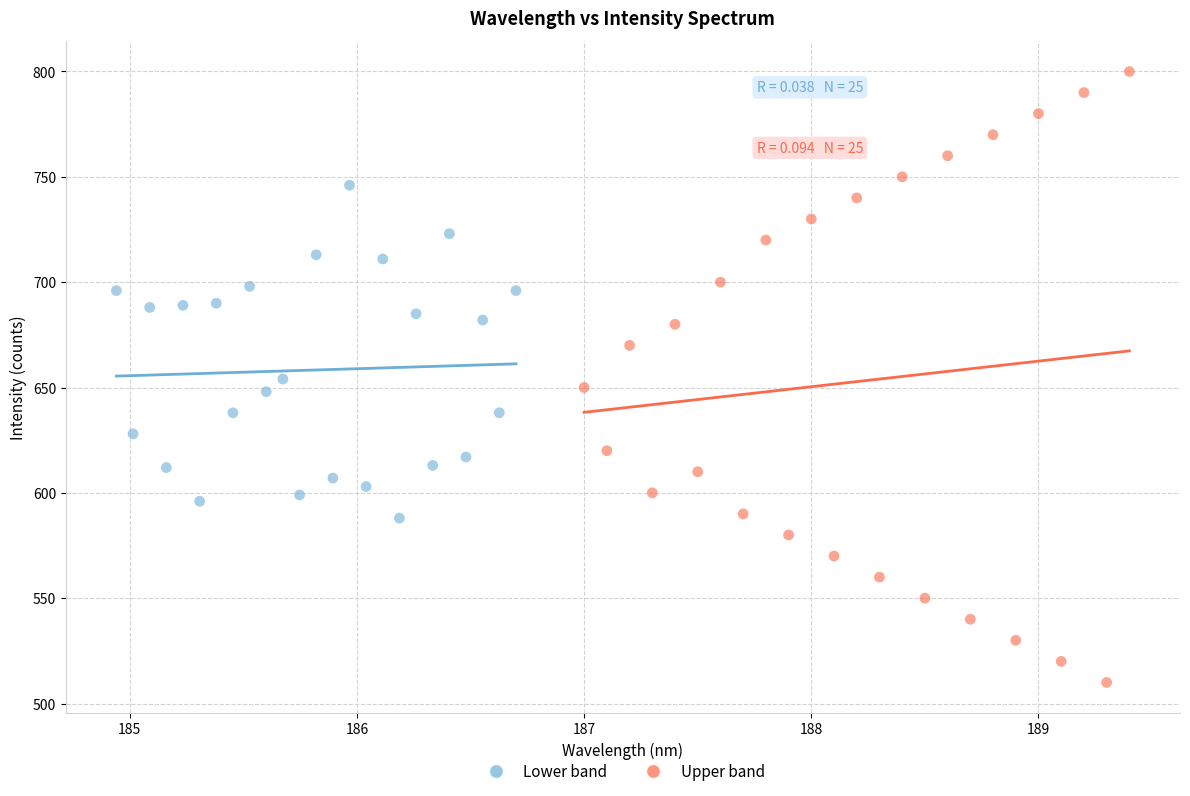

Which series reaches the minimum Y coordinate?

Upper band